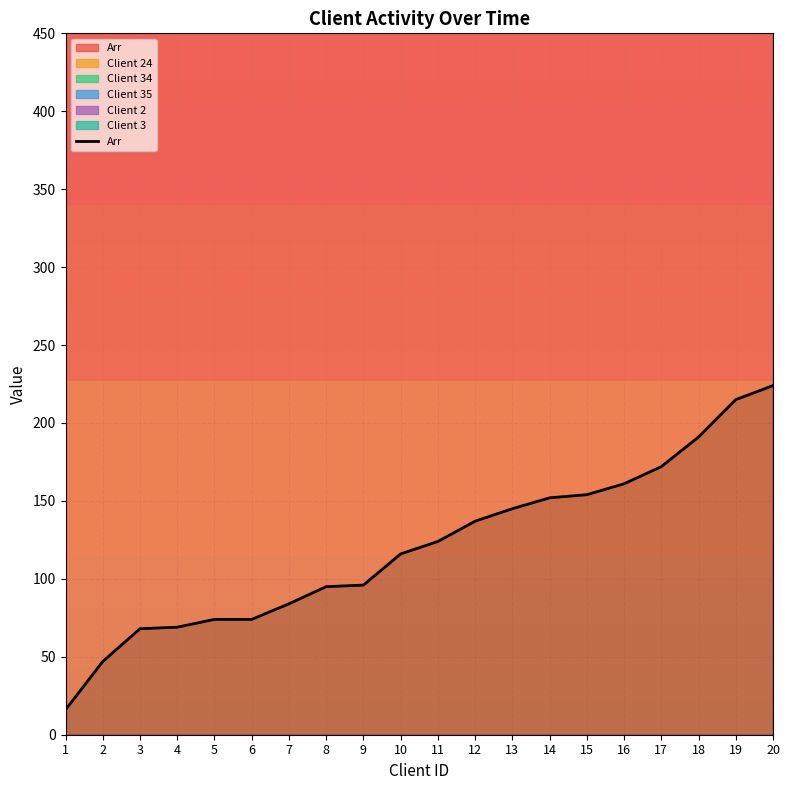

The chart shows a value of 109 at 5. True or false?

False